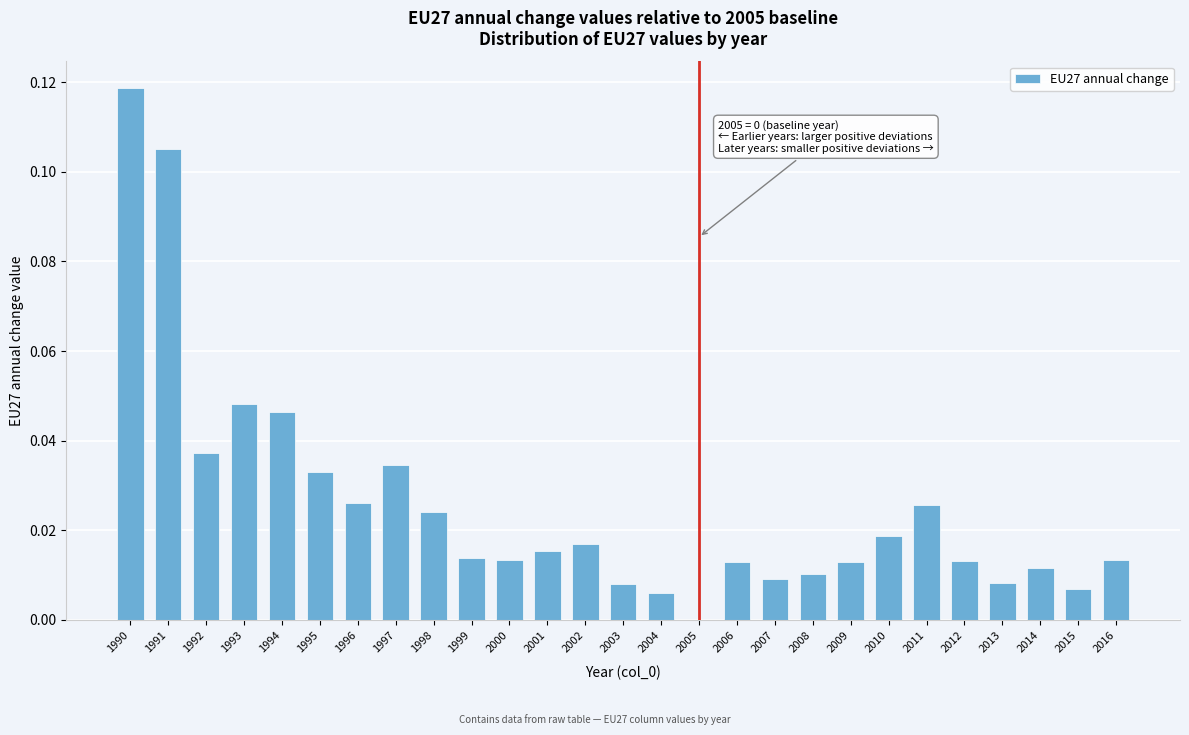

The value at 2010 is 0.0. True or false?

True